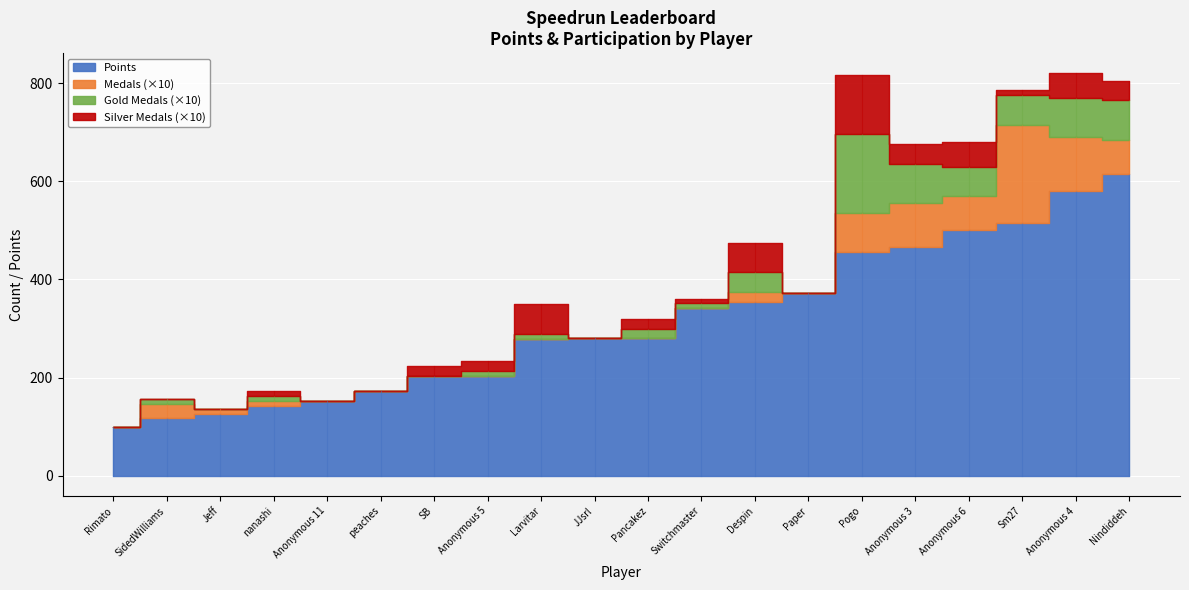

The value of Medals at Anonymous 5 is 0. True or false?

True